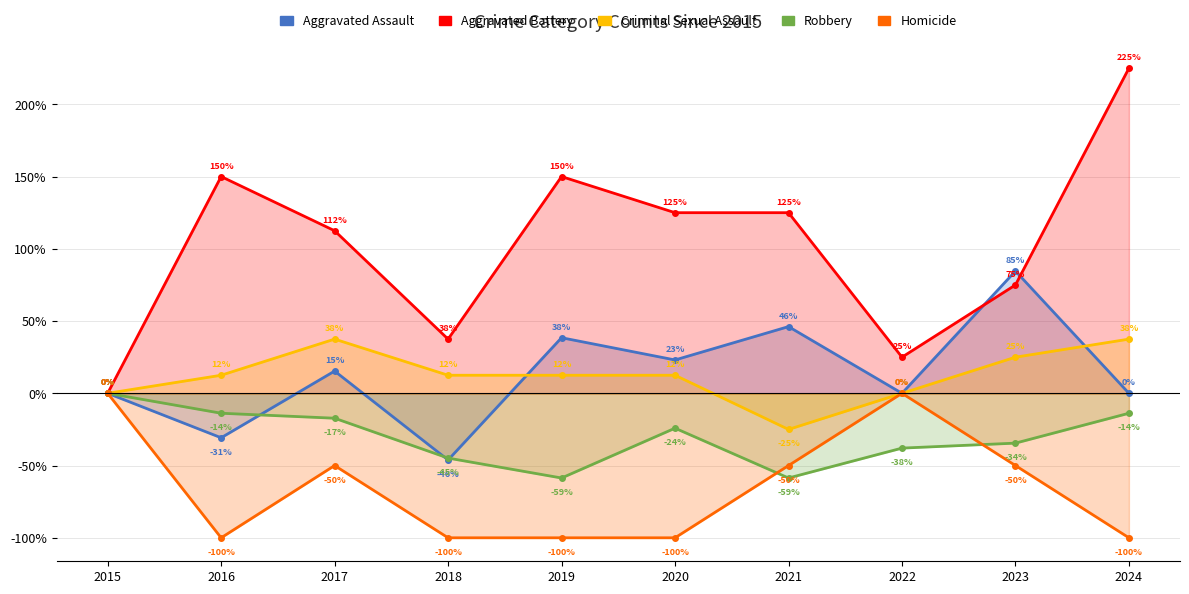

How many values in Aggravated Assault are below zero?

2